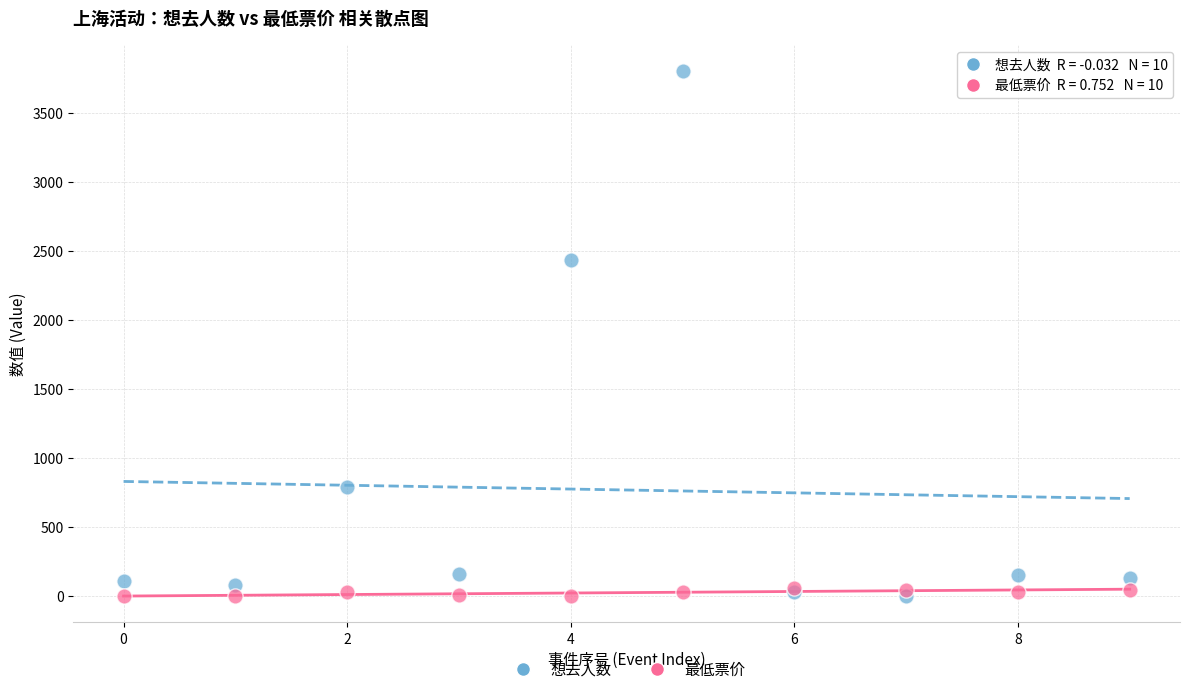

Which series reaches the maximum Y coordinate?

想去人数